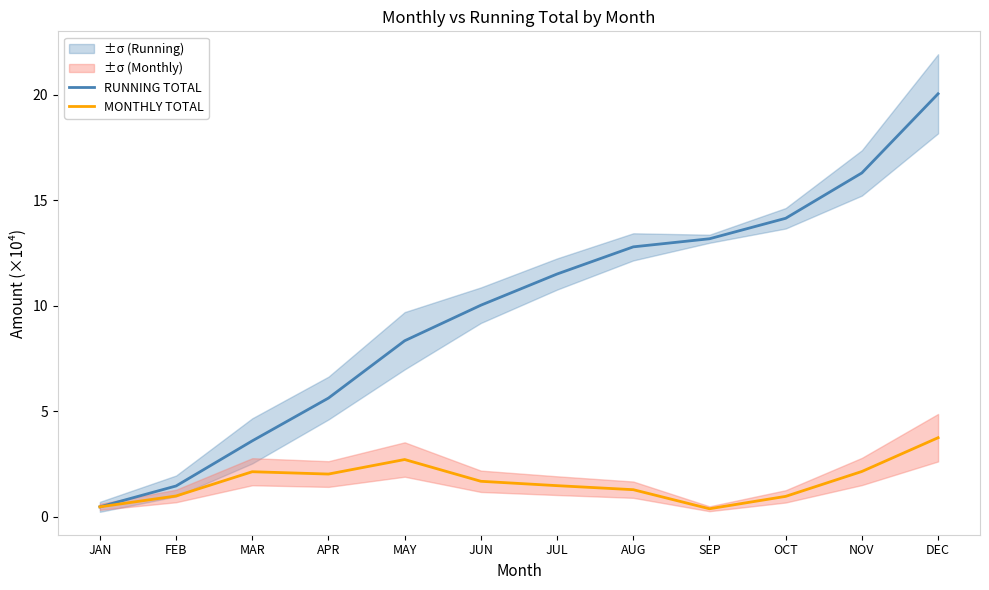

What is the difference between the second highest and second lowest values in the RUNNING TOTAL series?

14.8